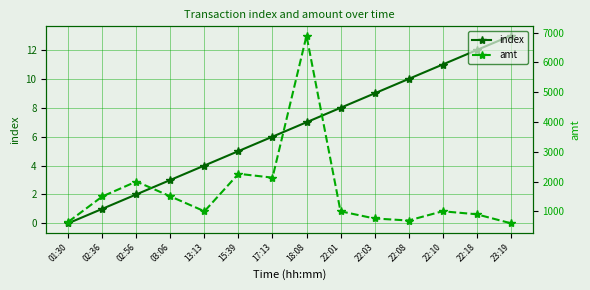

Which category has the highest value across all series?

18:08